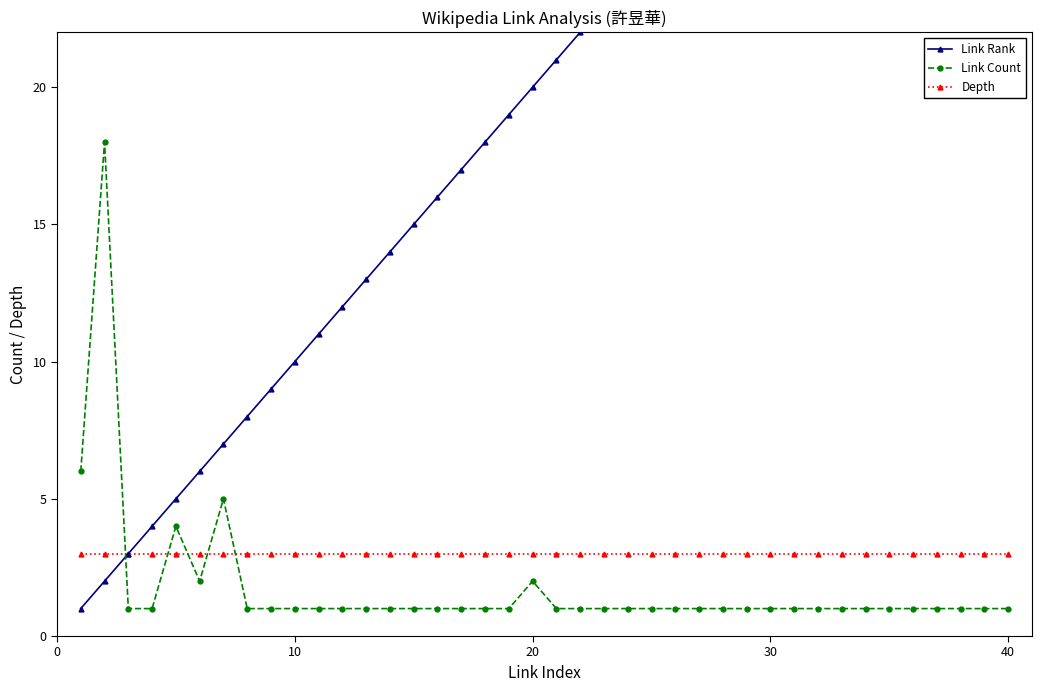

At how many categories does at least one series exceed 39?

1